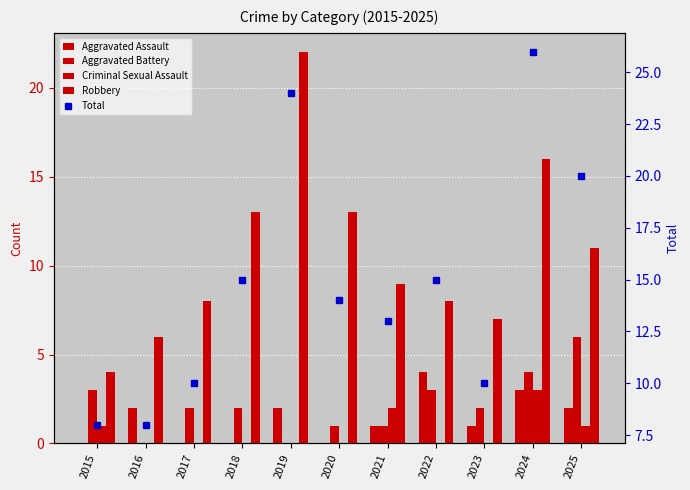

What is the sum of the Criminal Sexual Assault values at 2015 and 2023?

1